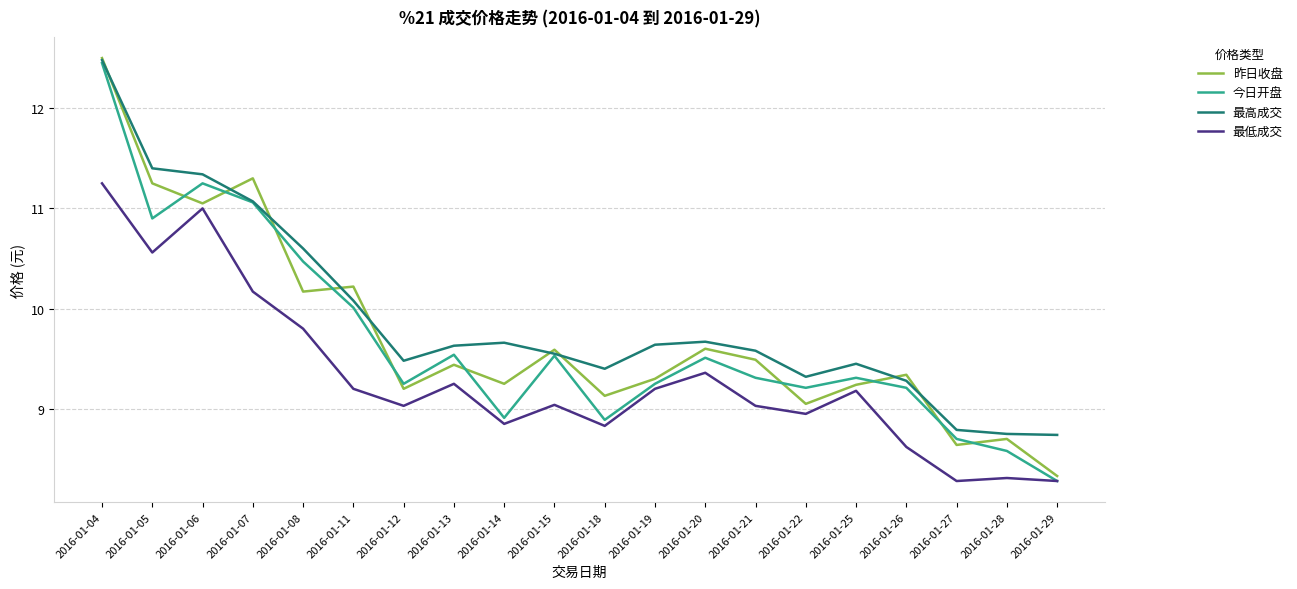

What is the smallest value displayed?

8.3